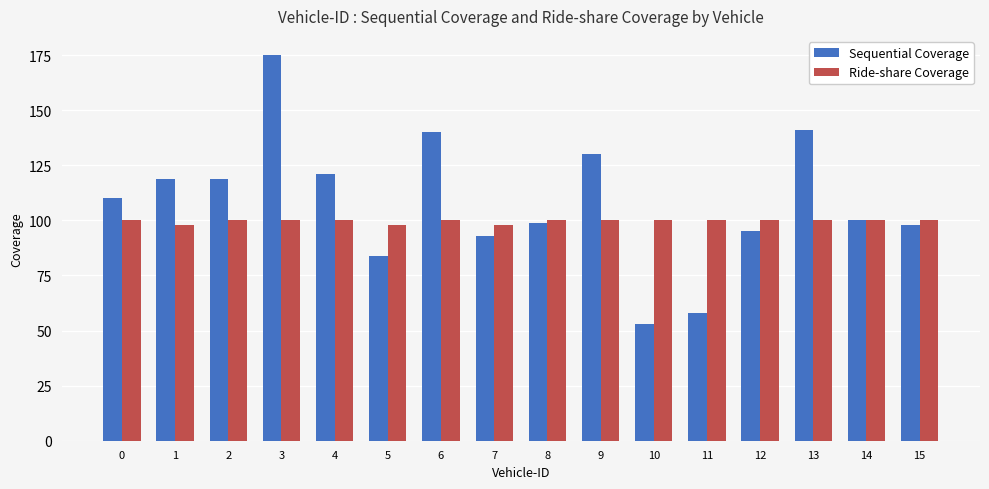

What is the value of the Sequential Coverage bar at the 2nd from the left?

119